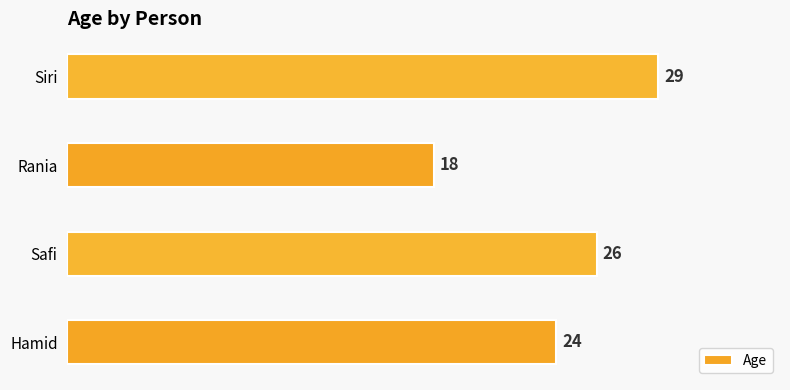

Does the chart contain stacked bars?

No